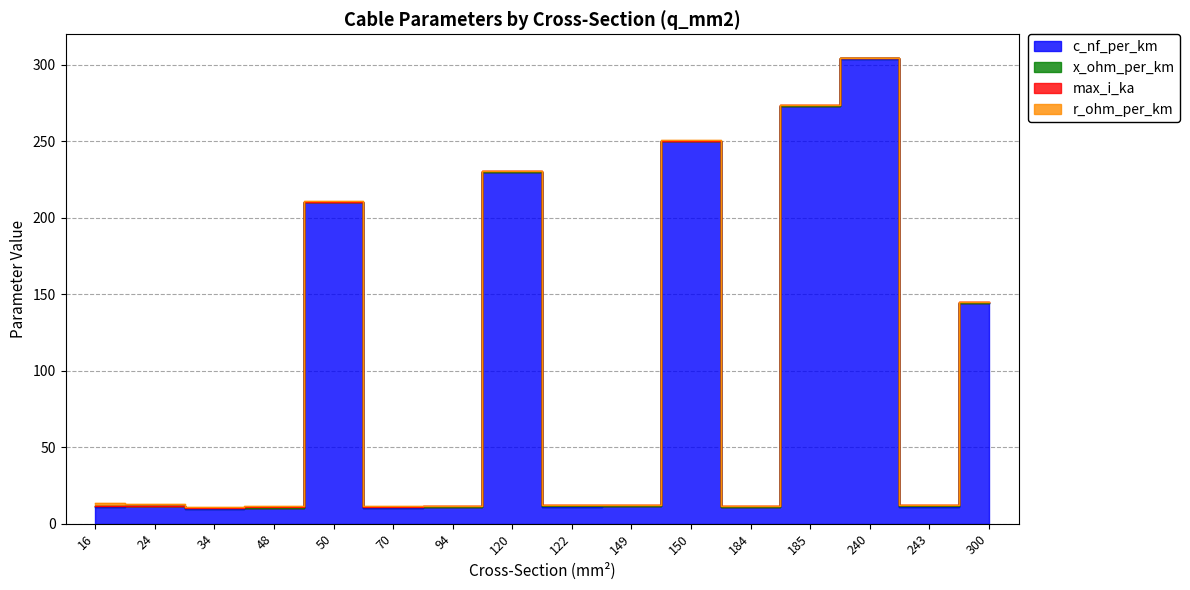

Reading left to right, what are all the values shown in this chart?

c_nf_per_km: 16=11.0	24=11.2	34=9.7	48=10.1	50=210.0	70=10.4	94=10.8	120=230.0	122=11.1	149=11.2	150=250.0	184=10.8	185=273.0	240=304.0	243=11.0	300=144.0
x_ohm_per_km: 16=0.3	24=0.3	34=0.4	48=0.3	50=0.1	70=0.3	94=0.3	120=0.1	122=0.3	149=0.3	150=0.1	184=0.3	185=0.1	240=0.1	243=0.3	300=0.1
max_i_ka: 16=0.1	24=0.1	34=0.2	48=0.2	50=0.1	70=0.3	94=0.3	120=0.3	122=0.4	149=0.5	150=0.3	184=0.5	185=0.4	240=0.4	243=0.6	300=0.6
r_ohm_per_km: 16=1.9	24=1.2	34=0.8	48=0.6	50=0.6	70=0.4	94=0.3	120=0.3	122=0.2	149=0.2	150=0.2	184=0.2	185=0.2	240=0.1	243=0.1	300=0.1